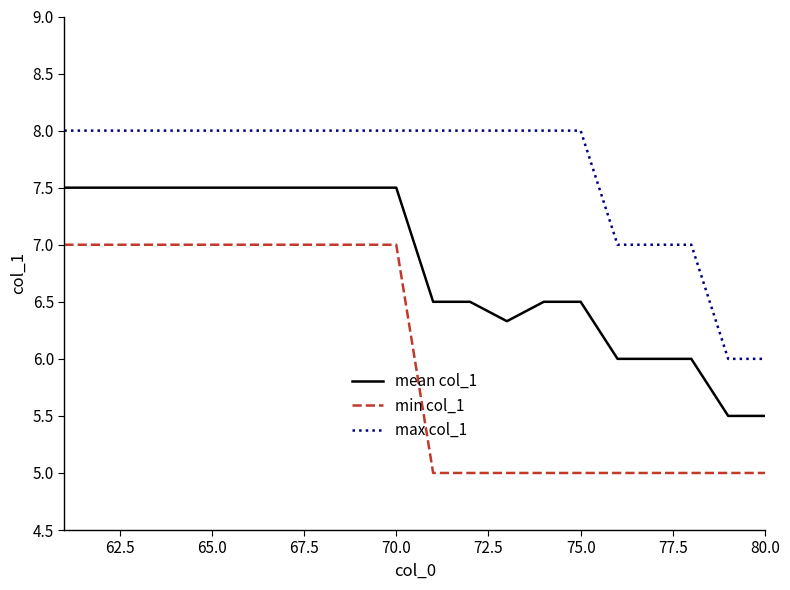

Which series has the largest total across all categories?

max col_1